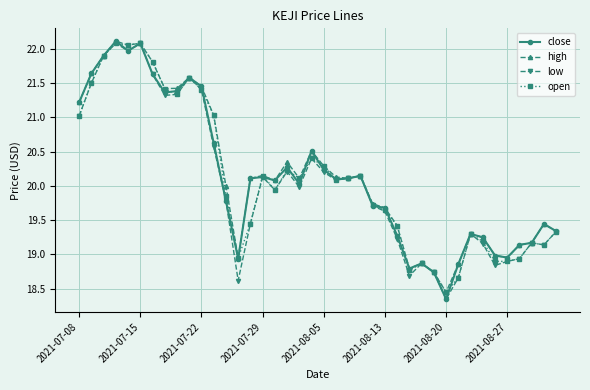

Which series has the largest range (max minus min)?

close